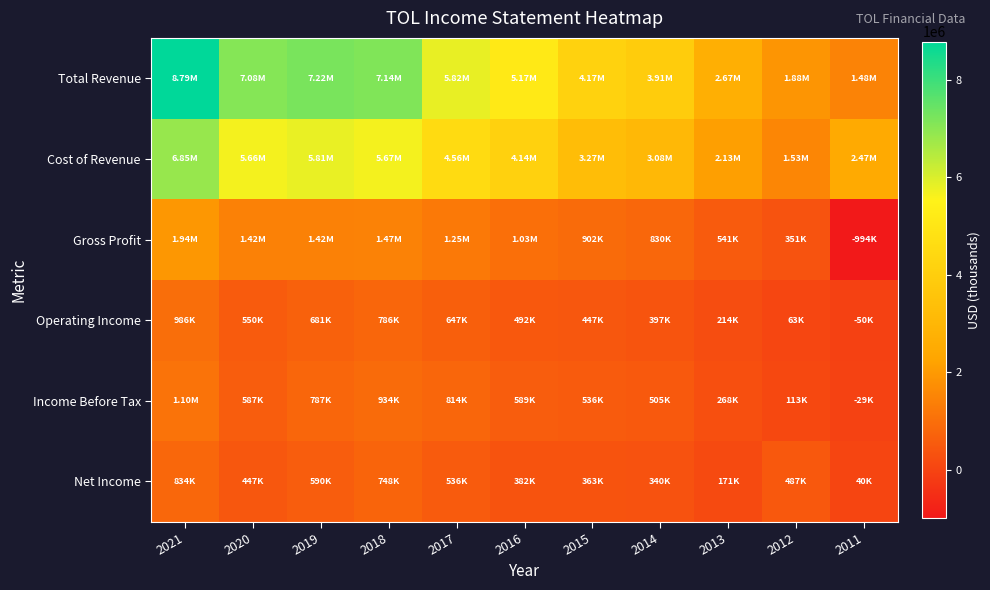

Which series has the largest total across all categories?

Total Revenue